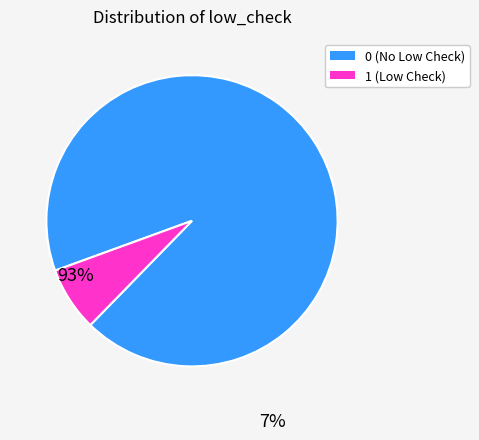

Combined, do 0 (No Low Check) and 1 (Low Check) account for over 50%?

Yes